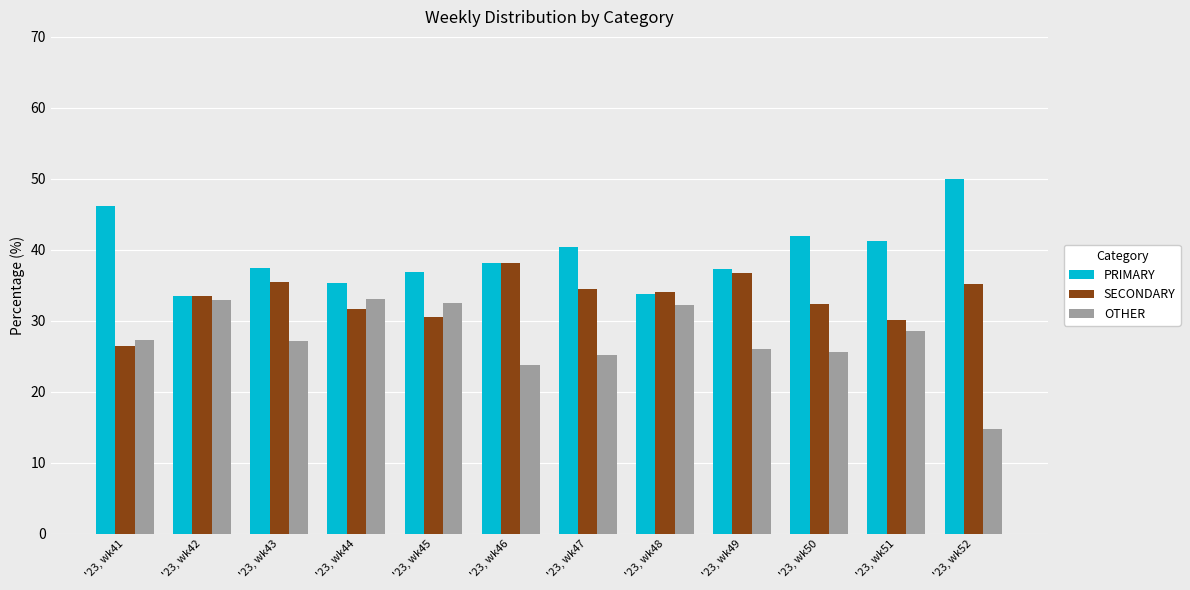

What is the sum of all OTHER values?

329.1